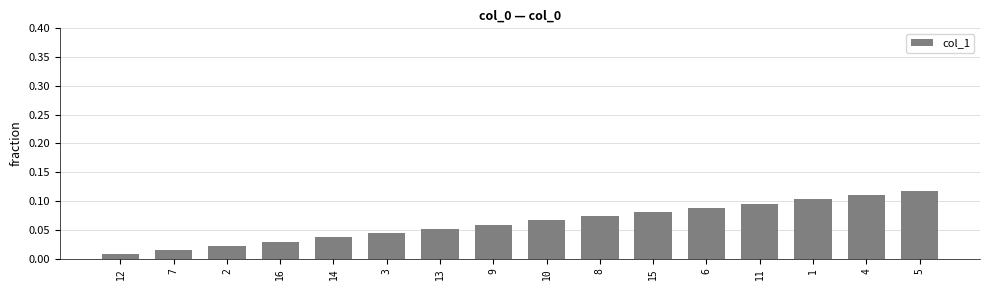

Which has a higher value, 6 or 5?

5